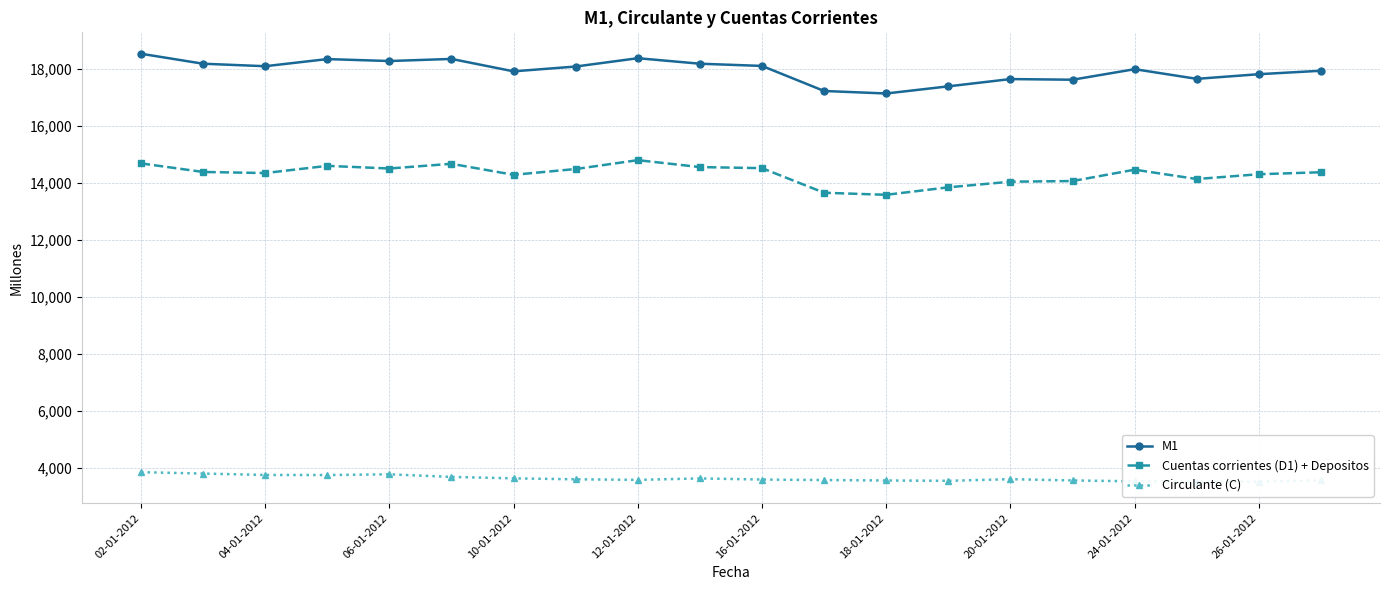

The value of Cuentas corrientes (D1) + Depositos at 18-01-2012 is 13579. True or false?

True